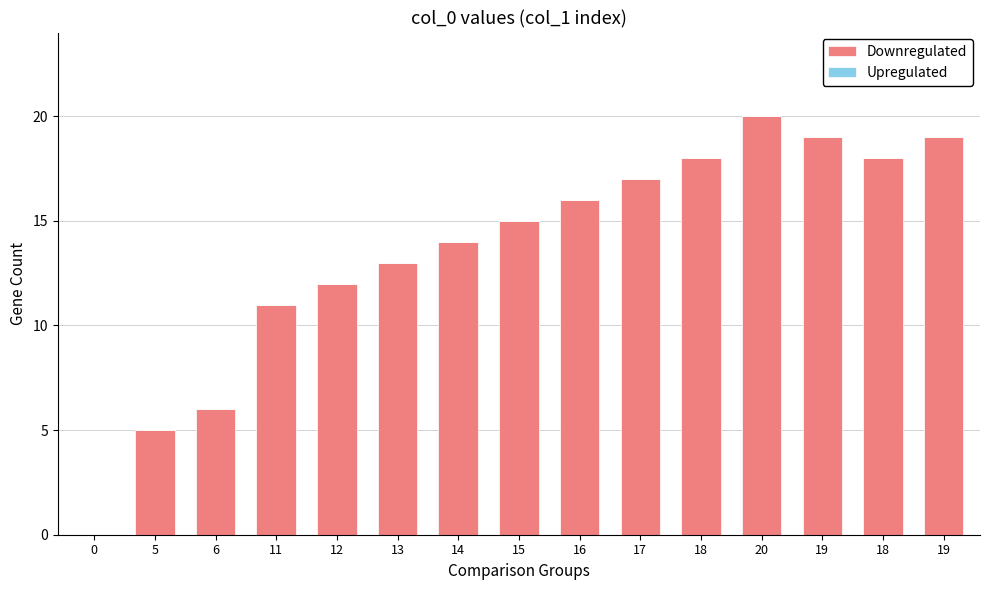

Are the bars horizontal?

No